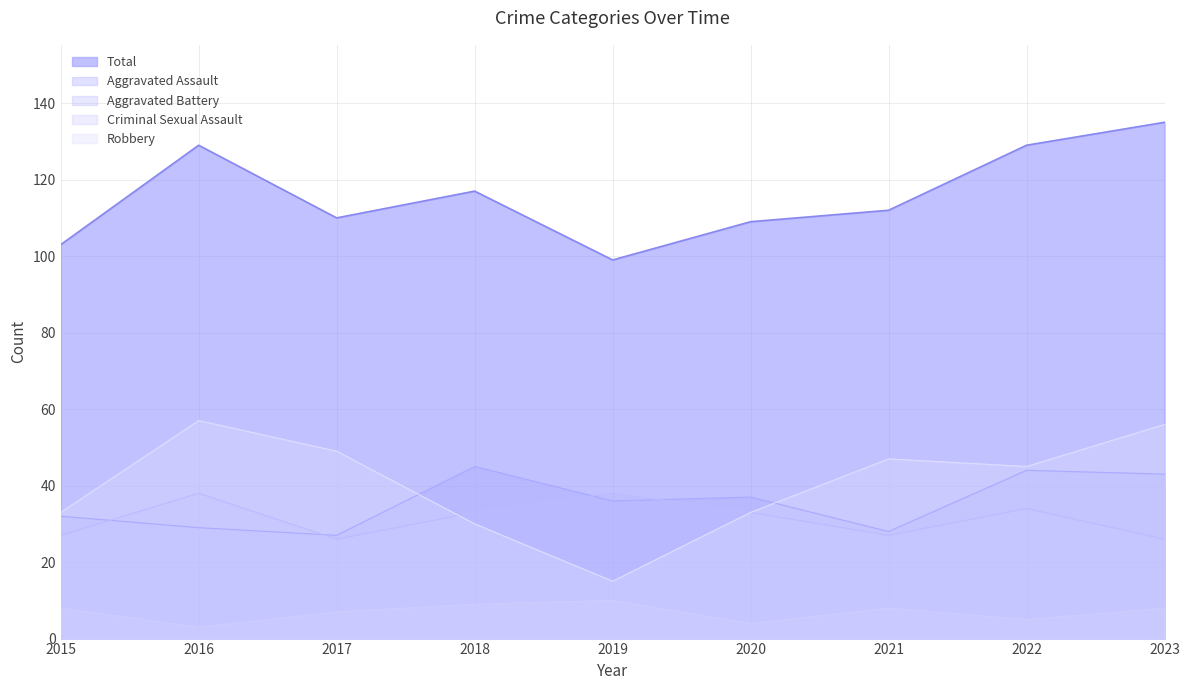

What is the total value across all series at 2016?

256